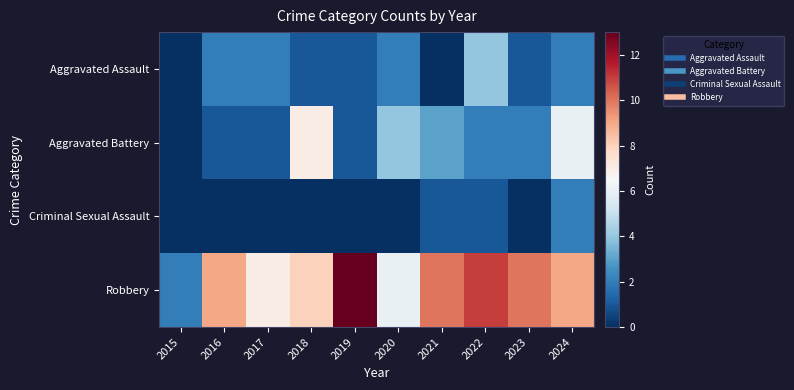

How many distinct data groups are displayed?

4